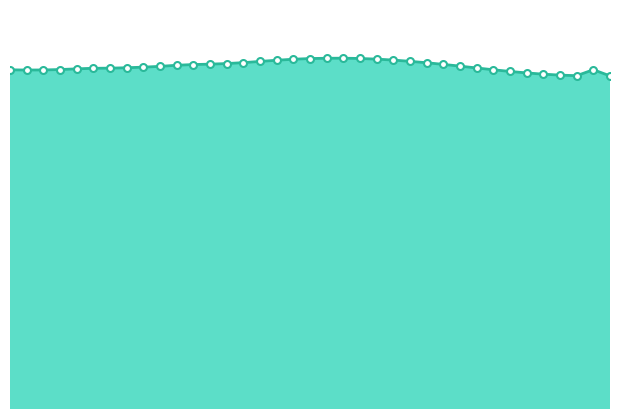

Does the chart have visible grid lines?

No